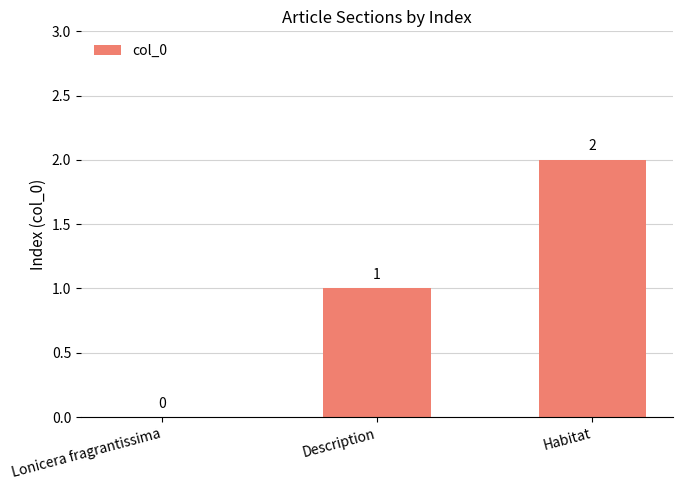

At which label is the value closest to 1?

Description